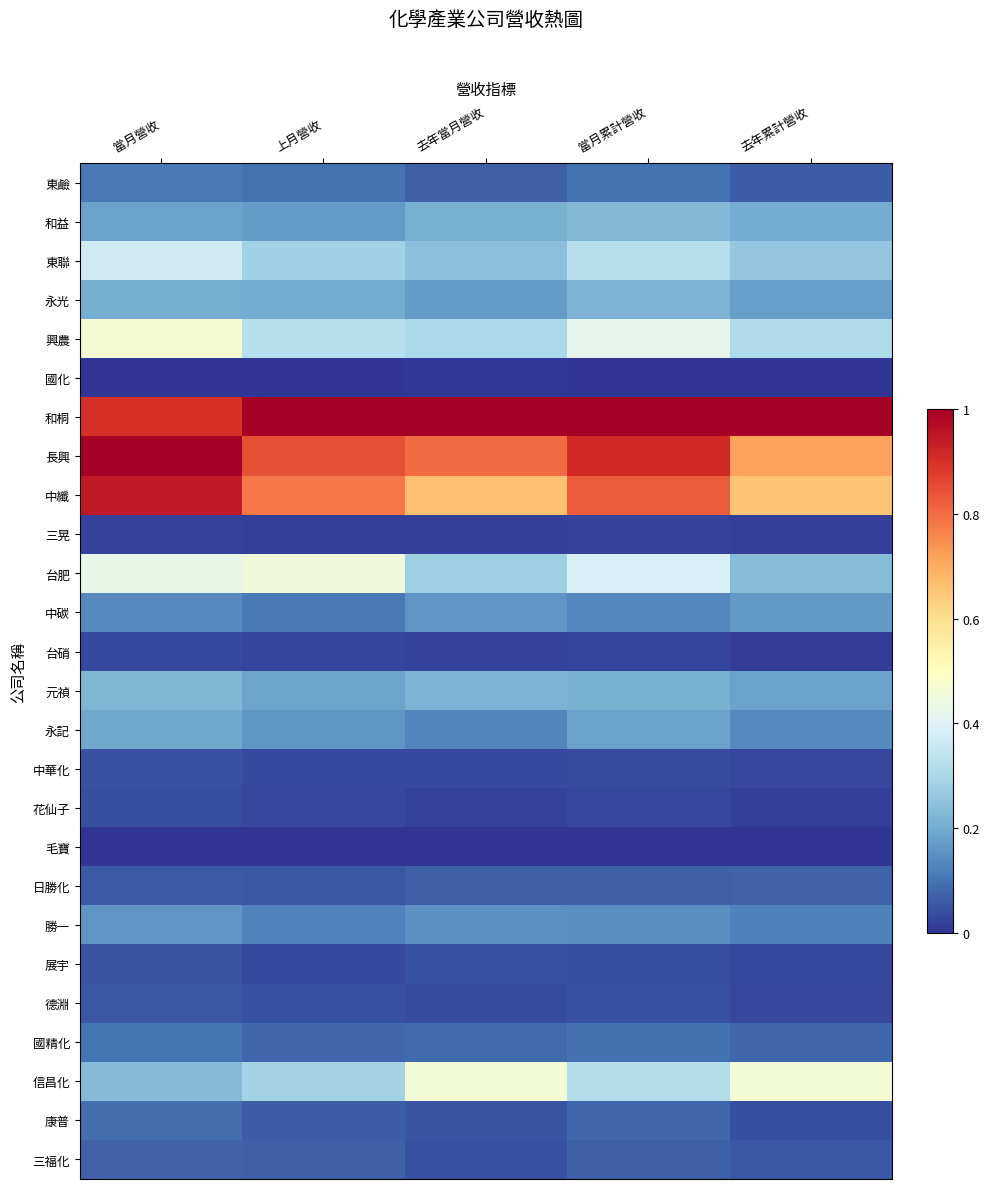

Between 當月營收 and 上月營收, which is larger?

當月營收